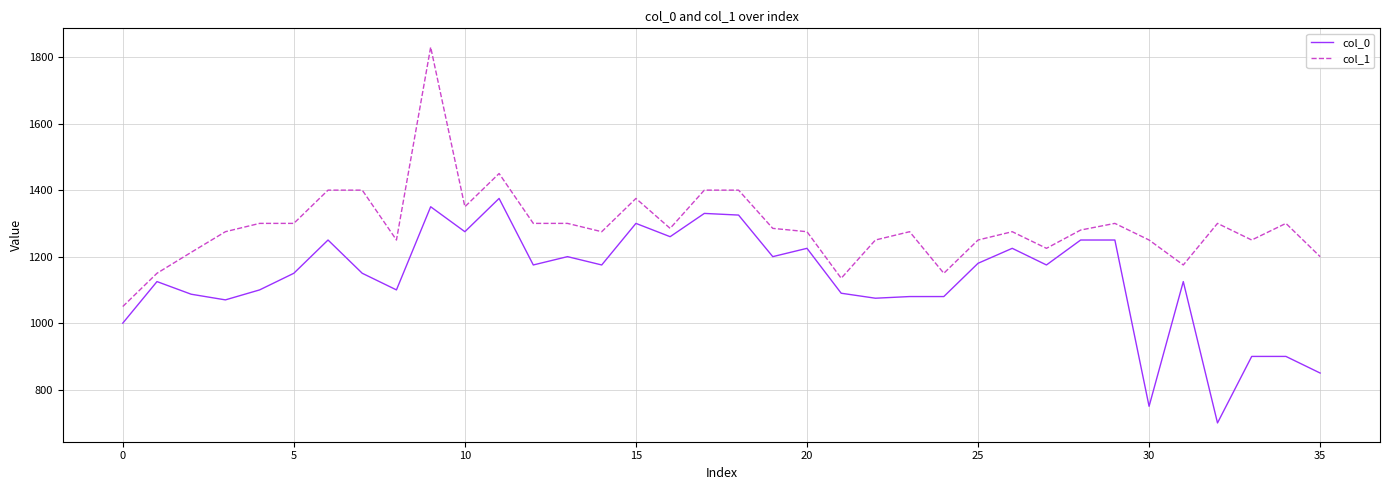

Rank the series by their average value, from lowest to highest.

col_0, col_1